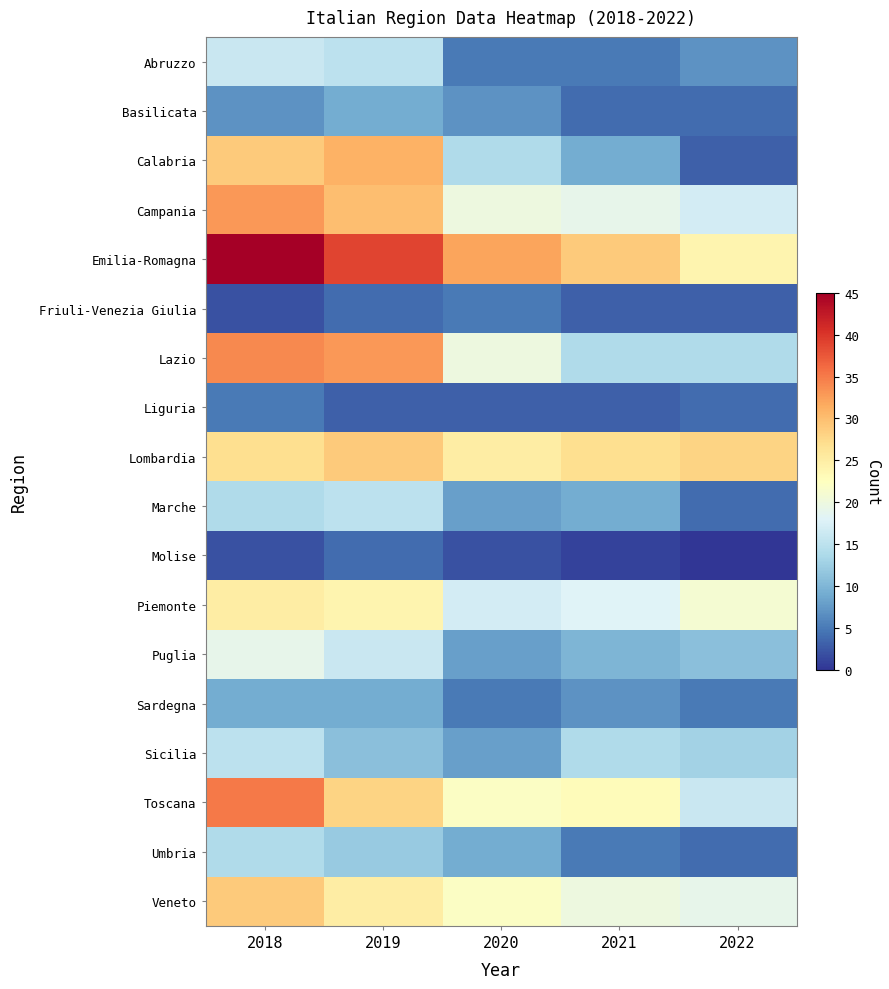

Between 2019 and 2022, which is larger?

2019